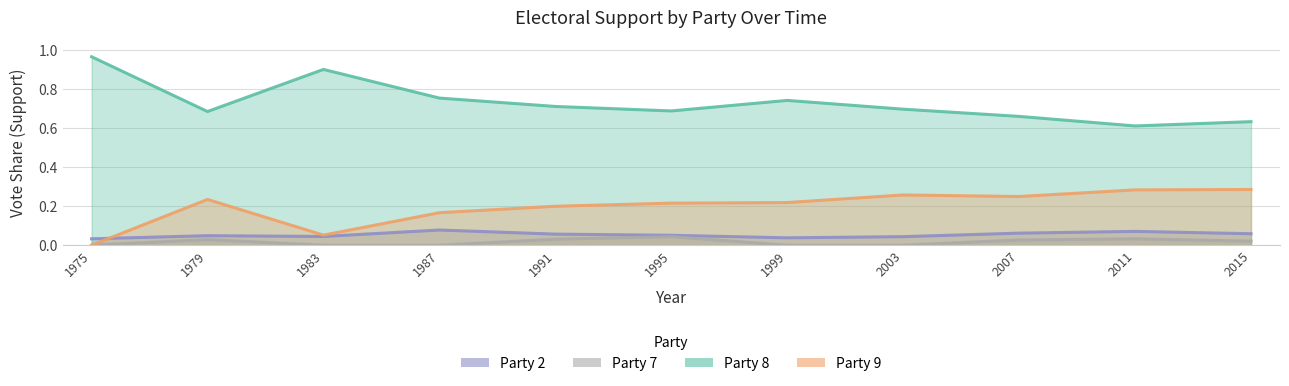

What are all the series names shown in the legend?

Party 2, Party 7, Party 8, Party 9